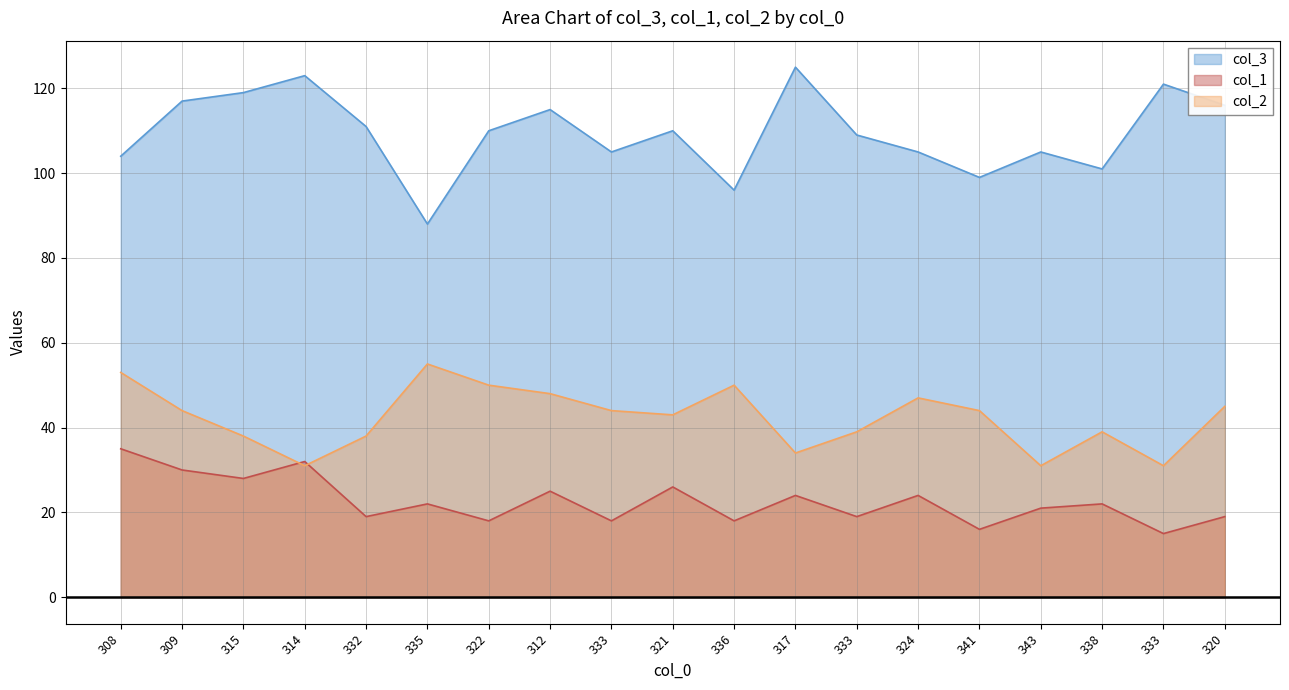

Does the chart have visible grid lines?

Yes